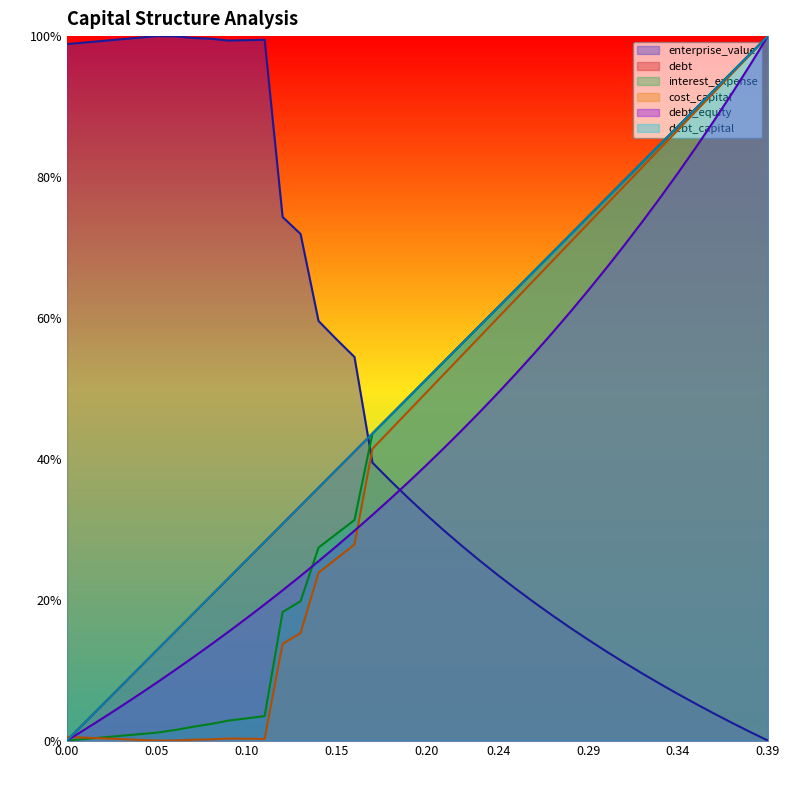

Reading right to left, extract all data points from this chart.

debt_capital: 0.39=1.0	0.38=1.0	0.37=0.9	0.36=0.9	0.35=0.9	0.34=0.9	0.33=0.8	0.32=0.8	0.31=0.8	0.3=0.8	0.29=0.7	0.28=0.7	0.27=0.7	0.26=0.7	0.25=0.6	0.24=0.6	0.23=0.6	0.22=0.6	0.21=0.5	0.2=0.5	0.19=0.5	0.18=0.5	0.17=0.4	0.16=0.4	0.15=0.4	0.14=0.4	0.13=0.3	0.12=0.3	0.11=0.3	0.1=0.3	0.09=0.2	0.08=0.2	0.07=0.2	0.06=0.2	0.05=0.1	0.04=0.1	0.03=0.1	0.02=0.1	0.01=0.0	0=0.0
cost_capital: 0.39=1.0	0.38=1.0	0.37=0.9	0.36=0.9	0.35=0.9	0.34=0.9	0.33=0.8	0.32=0.8	0.31=0.8	0.3=0.8	0.29=0.7	0.28=0.7	0.27=0.7	0.26=0.7	0.25=0.6	0.24=0.6	0.23=0.6	0.22=0.5	0.21=0.5	0.2=0.5	0.19=0.5	0.18=0.4	0.17=0.4	0.16=0.3	0.15=0.3	0.14=0.2	0.13=0.2	0.12=0.1	0.11=0.0	0.1=0.0	0.09=0.0	0.08=0.0	0.07=0.0	0.06=0.0	0.05=0.0	0.04=0.0	0.03=0.0	0.02=0.0	0.01=0.0	0=0.0
enterprise_value: 0.39=0.0	0.38=0.0	0.37=0.0	0.36=0.0	0.35=0.1	0.34=0.1	0.33=0.1	0.32=0.1	0.31=0.1	0.3=0.1	0.29=0.1	0.28=0.2	0.27=0.2	0.26=0.2	0.25=0.2	0.24=0.2	0.23=0.3	0.22=0.3	0.21=0.3	0.2=0.3	0.19=0.3	0.18=0.4	0.17=0.4	0.16=0.5	0.15=0.6	0.14=0.6	0.13=0.7	0.12=0.7	0.11=1.0	0.1=1.0	0.09=1.0	0.08=1.0	0.07=1.0	0.06=1.0	0.05=1.0	0.04=1.0	0.03=1.0	0.02=1.0	0.01=1.0	0=1.0
debt: 0.39=1.0	0.38=1.0	0.37=0.9	0.36=0.9	0.35=0.9	0.34=0.9	0.33=0.8	0.32=0.8	0.31=0.8	0.3=0.8	0.29=0.7	0.28=0.7	0.27=0.7	0.26=0.7	0.25=0.6	0.24=0.6	0.23=0.6	0.22=0.6	0.21=0.5	0.2=0.5	0.19=0.5	0.18=0.5	0.17=0.4	0.16=0.4	0.15=0.4	0.14=0.4	0.13=0.3	0.12=0.3	0.11=0.3	0.1=0.3	0.09=0.2	0.08=0.2	0.07=0.2	0.06=0.2	0.05=0.1	0.04=0.1	0.03=0.1	0.02=0.1	0.01=0.0	0=0.0
interest_expense: 0.39=1.0	0.38=1.0	0.37=0.9	0.36=0.9	0.35=0.9	0.34=0.9	0.33=0.8	0.32=0.8	0.31=0.8	0.3=0.8	0.29=0.7	0.28=0.7	0.27=0.7	0.26=0.7	0.25=0.6	0.24=0.6	0.23=0.6	0.22=0.6	0.21=0.5	0.2=0.5	0.19=0.5	0.18=0.5	0.17=0.4	0.16=0.3	0.15=0.3	0.14=0.3	0.13=0.2	0.12=0.2	0.11=0.0	0.1=0.0	0.09=0.0	0.08=0.0	0.07=0.0	0.06=0.0	0.05=0.0	0.04=0.0	0.03=0.0	0.02=0.0	0.01=0.0	0=0.0
debt_equity: 0.39=1.0	0.38=1.0	0.37=0.9	0.36=0.9	0.35=0.8	0.34=0.8	0.33=0.8	0.32=0.7	0.31=0.7	0.3=0.7	0.29=0.6	0.28=0.6	0.27=0.6	0.26=0.5	0.25=0.5	0.24=0.5	0.23=0.5	0.22=0.4	0.21=0.4	0.2=0.4	0.19=0.4	0.18=0.3	0.17=0.3	0.16=0.3	0.15=0.3	0.14=0.3	0.13=0.2	0.12=0.2	0.11=0.2	0.1=0.2	0.09=0.2	0.08=0.1	0.07=0.1	0.06=0.1	0.05=0.1	0.04=0.1	0.03=0.0	0.02=0.0	0.01=0.0	0=0.0